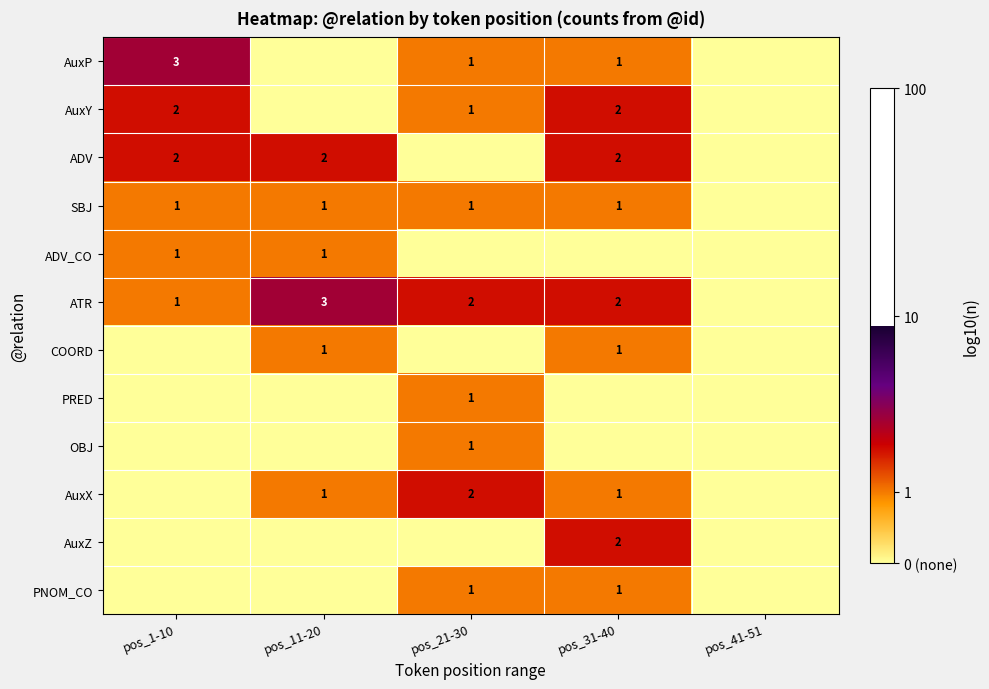

The value of AuxY at pos_1-10 is 2. True or false?

True